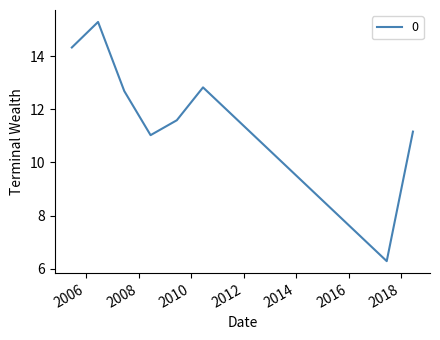

What is the minimum value shown in the chart?

6.3